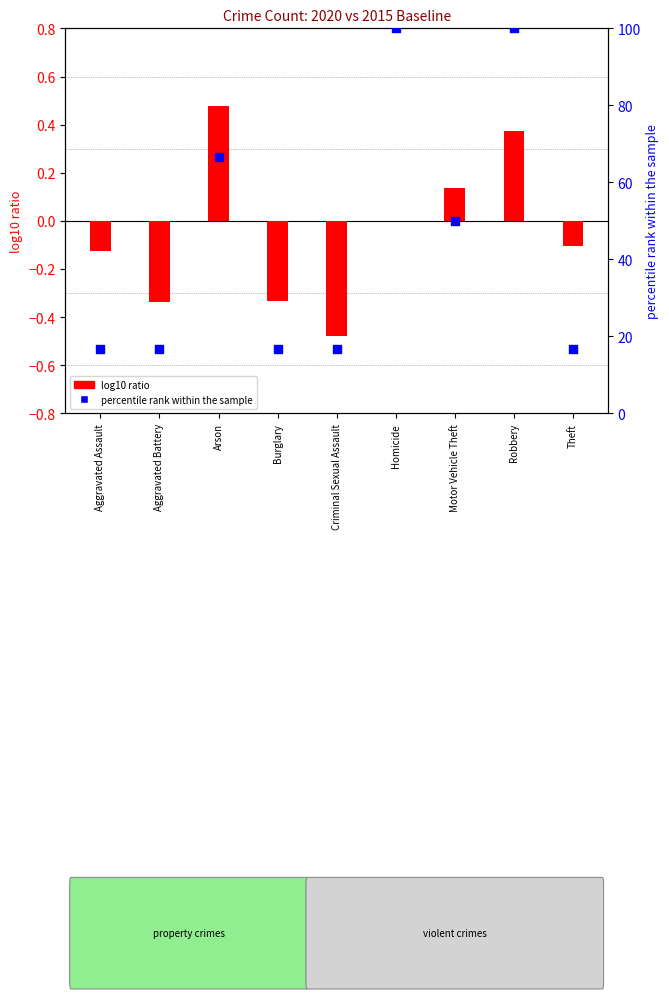

Is the value of log10 ratio at Burglary greater than the value of percentile rank within the sample at Robbery?

No